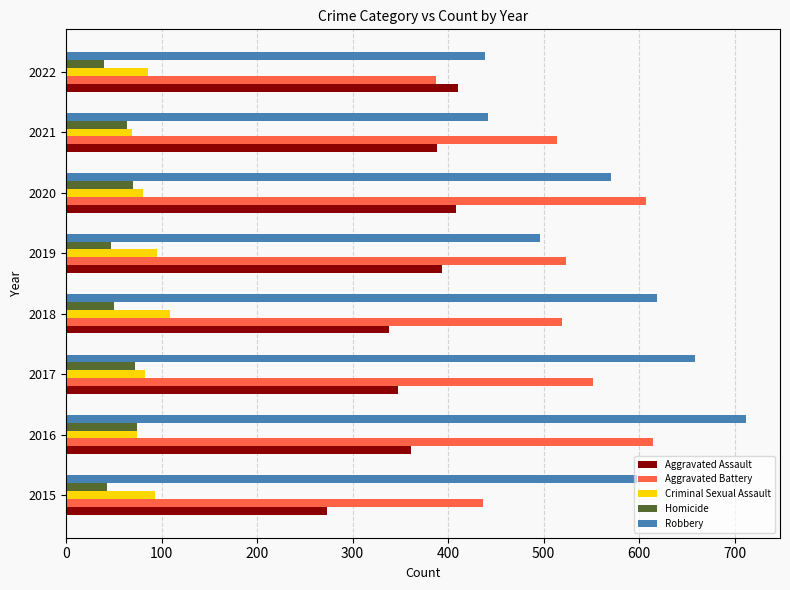

What is the difference between the second highest and minimum values in the Aggravated Assault series?

135